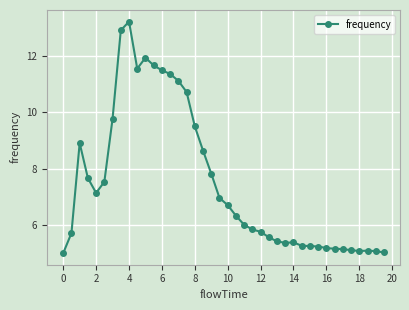

What is the greatest value displayed?

13.2